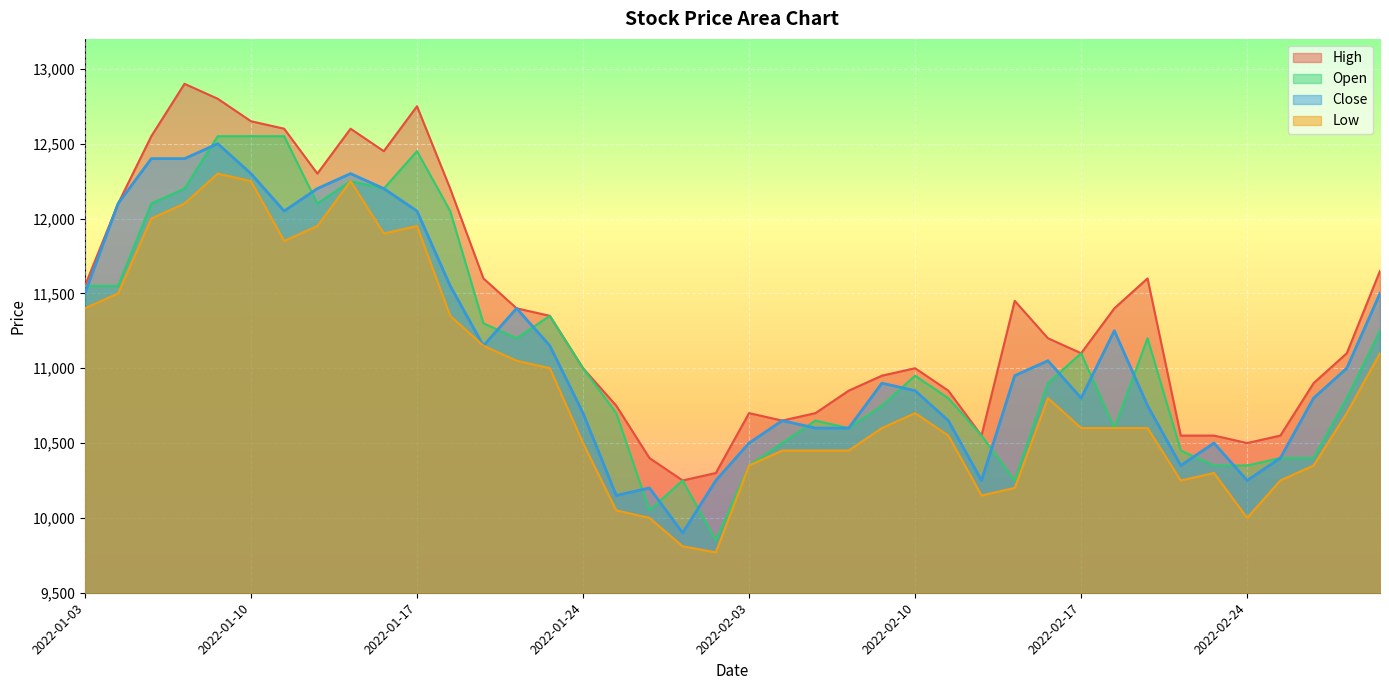

The Low series shows 18038 at 2022-01-03. True or false?

False